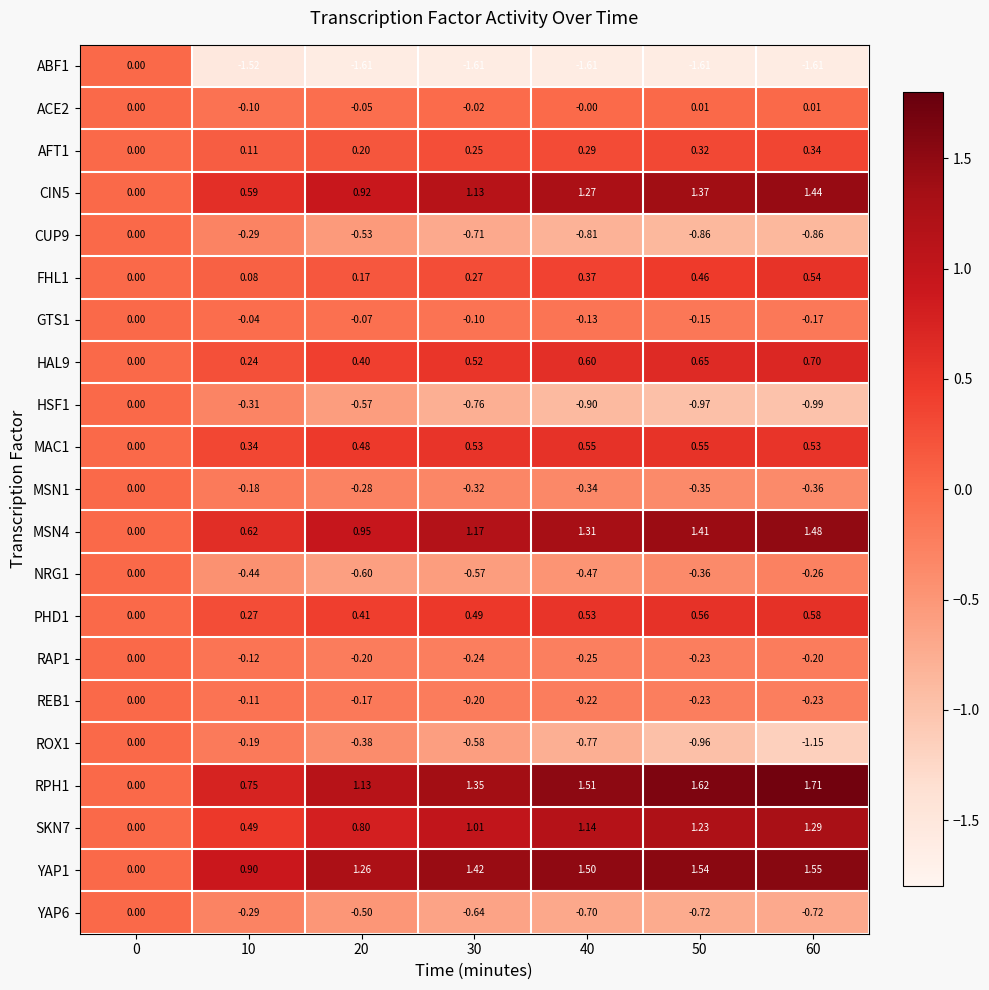

How many categories are shown in the chart?

7